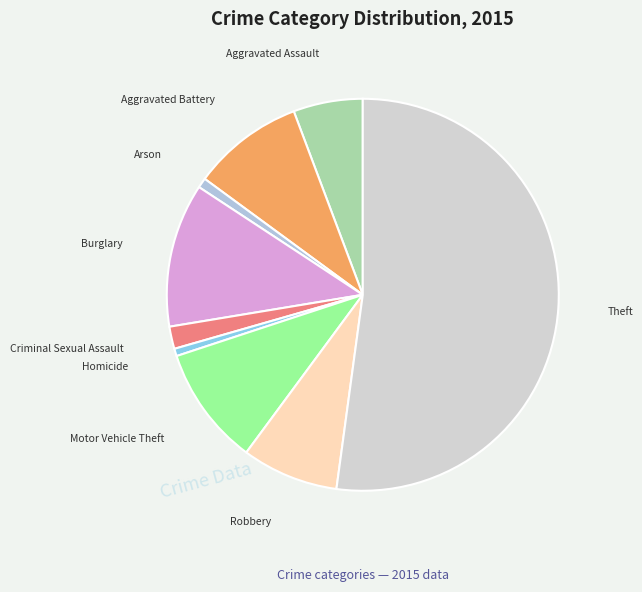

Approximately how many times larger is the value at Burglary compared to Robbery?

1.5